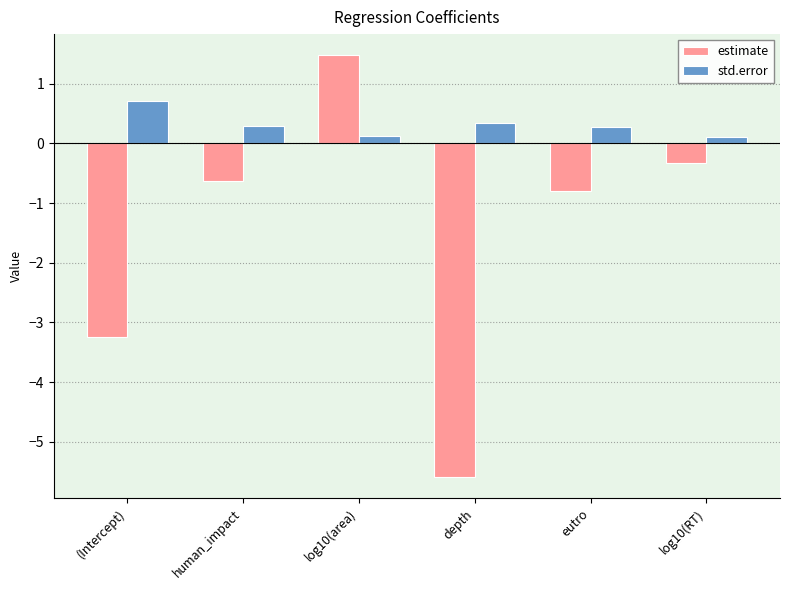

What is the value of the estimate bar at the 1st from the left?

-3.2